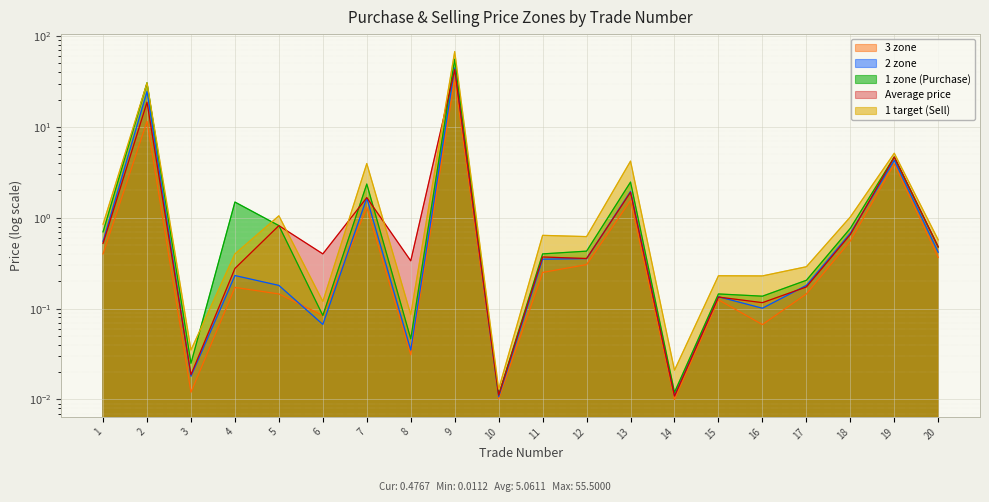

True or false: 2 zone has a value of 24.5 at 2.

True